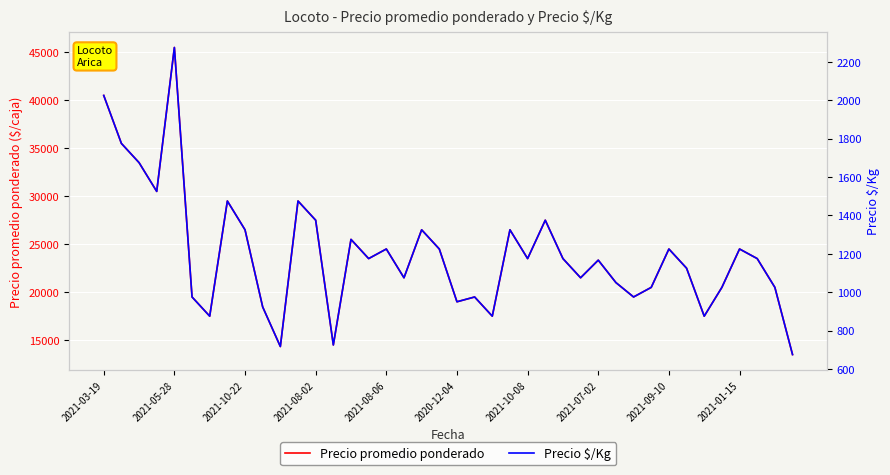

The Precio $/Kg series shows 153 at 13. True or false?

False